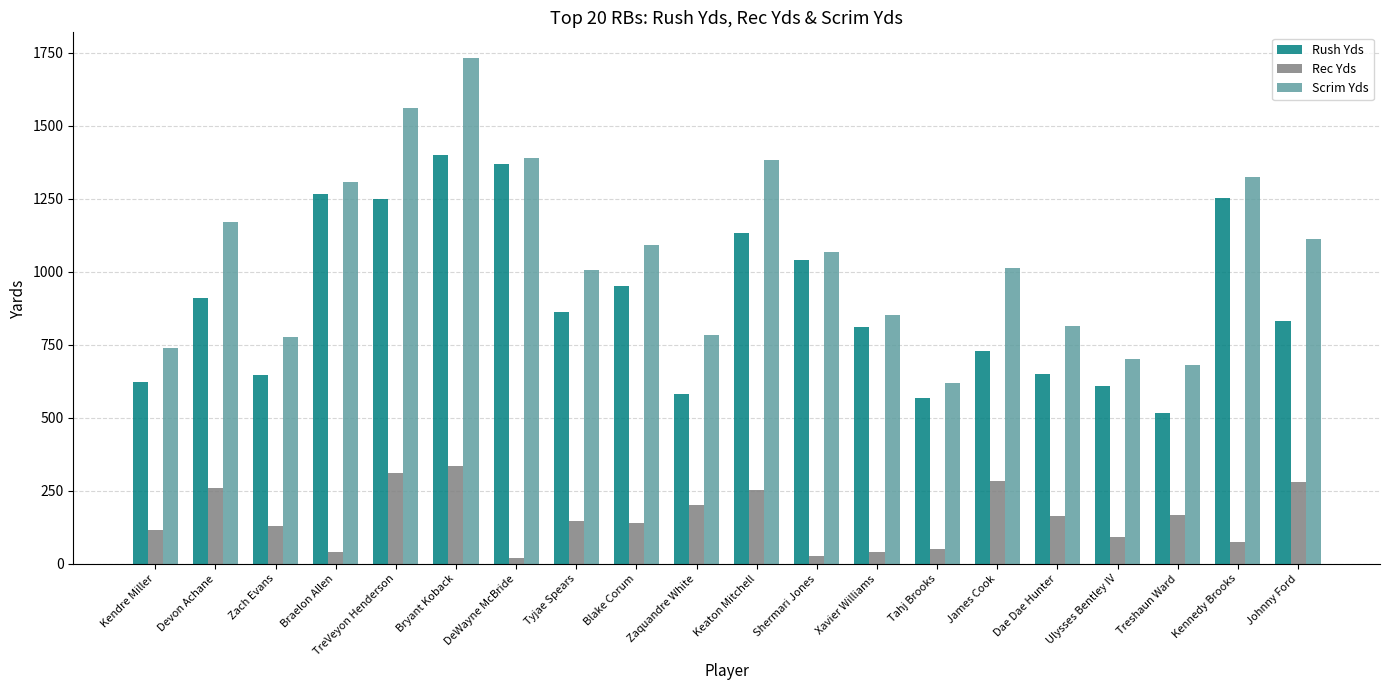

Where does the Scrim Yds series first go above 1068?

Devon Achane